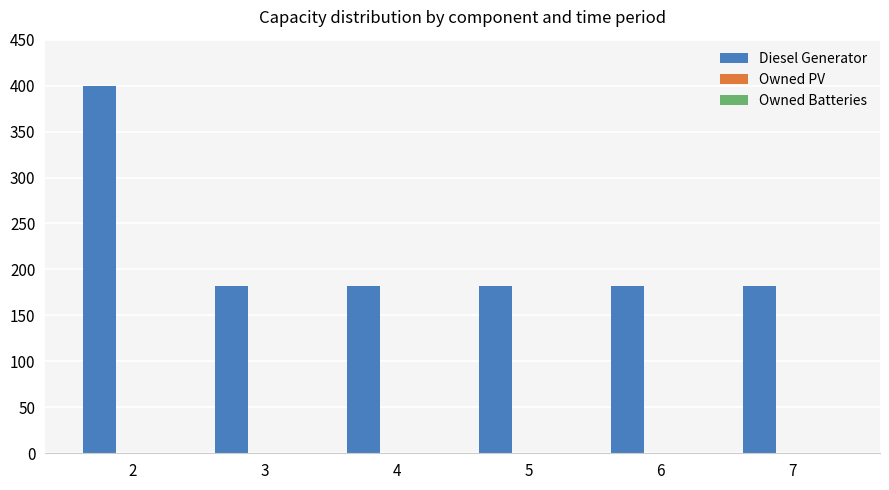

What is the greatest value displayed?

400